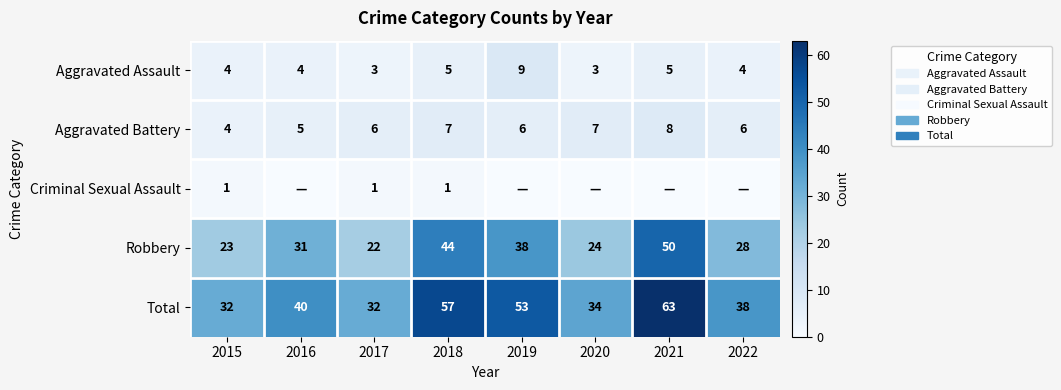

At which label is Total closest to 47?

2019